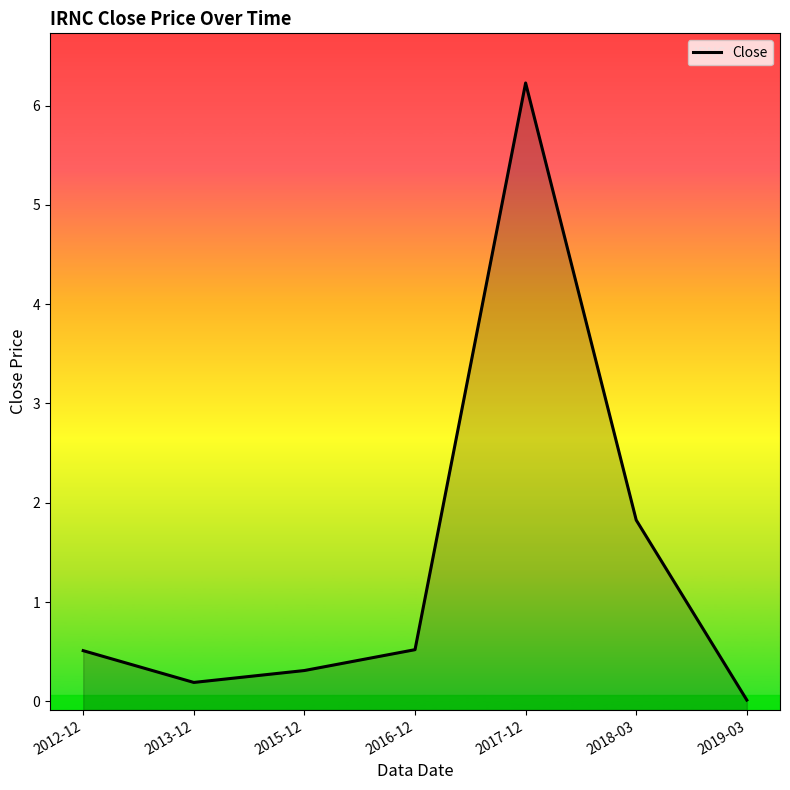

What position from the left is 2017-12?

5